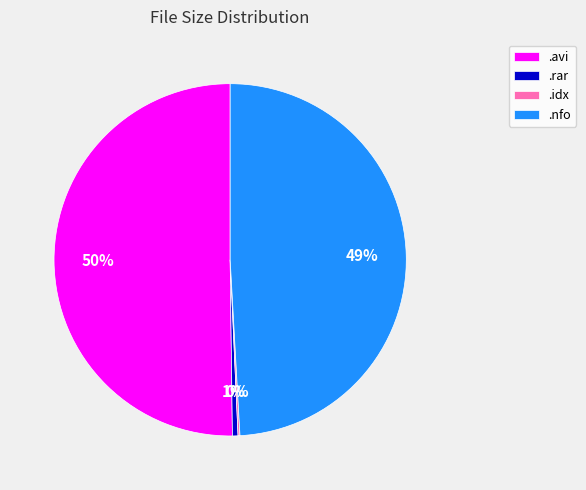

Which category has the biggest portion of the pie?

.avi